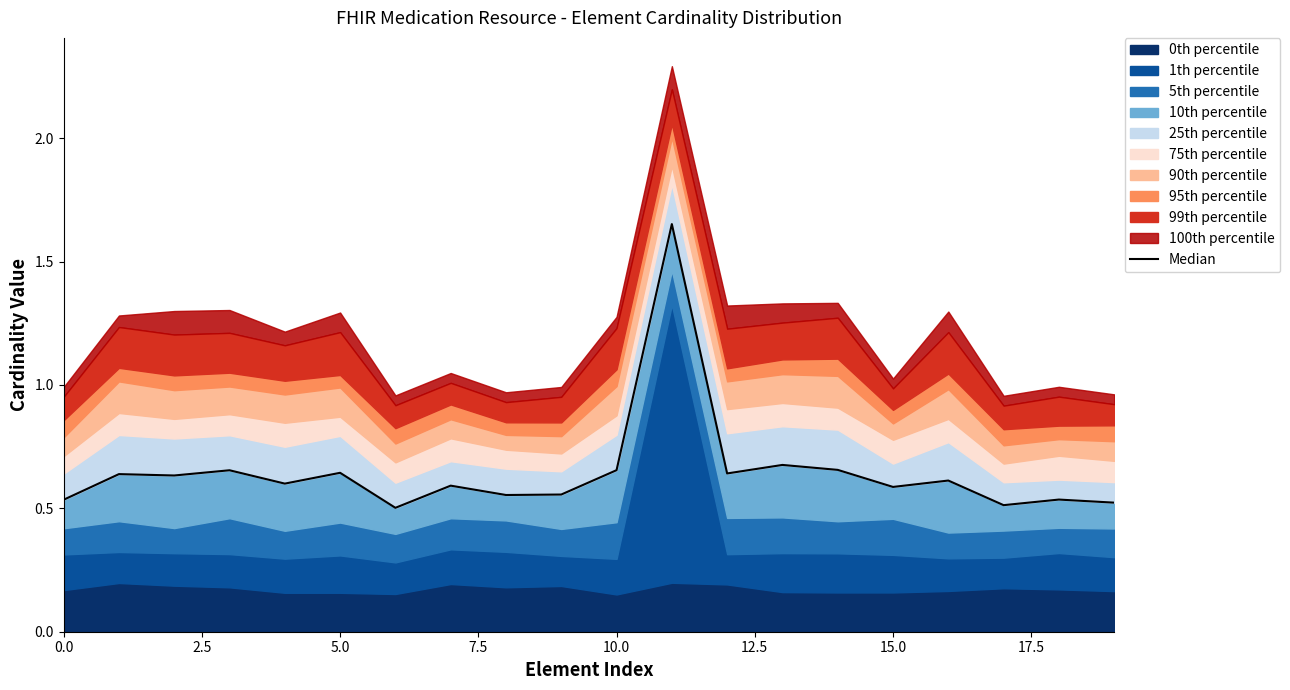

The value at 17.5 is 0.6. True or false?

True